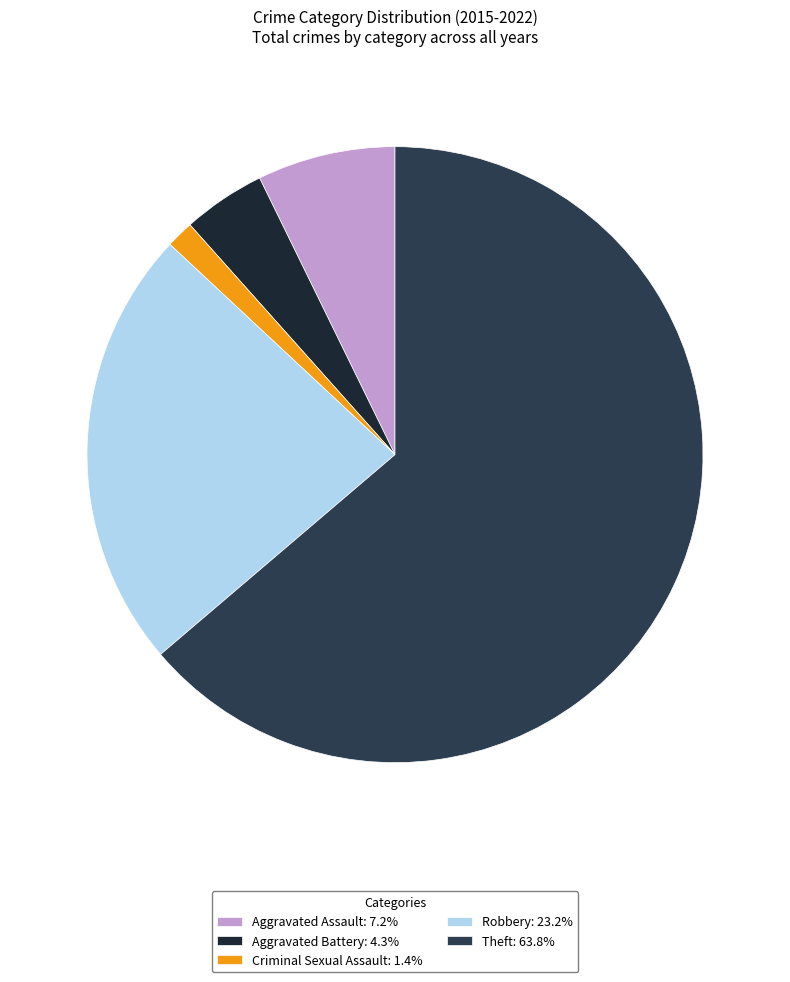

Combined, what portion of the pie is Aggravated Assault and Theft?

71.0%